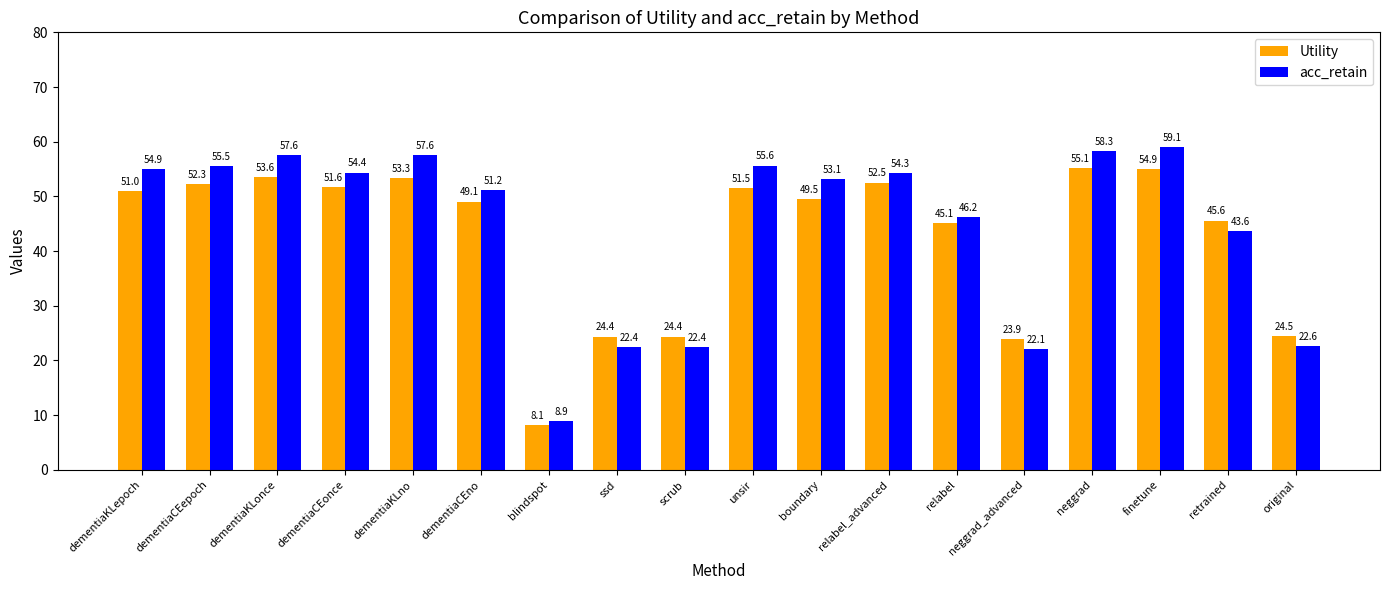

What position from the right is dementiaCEonce?

15